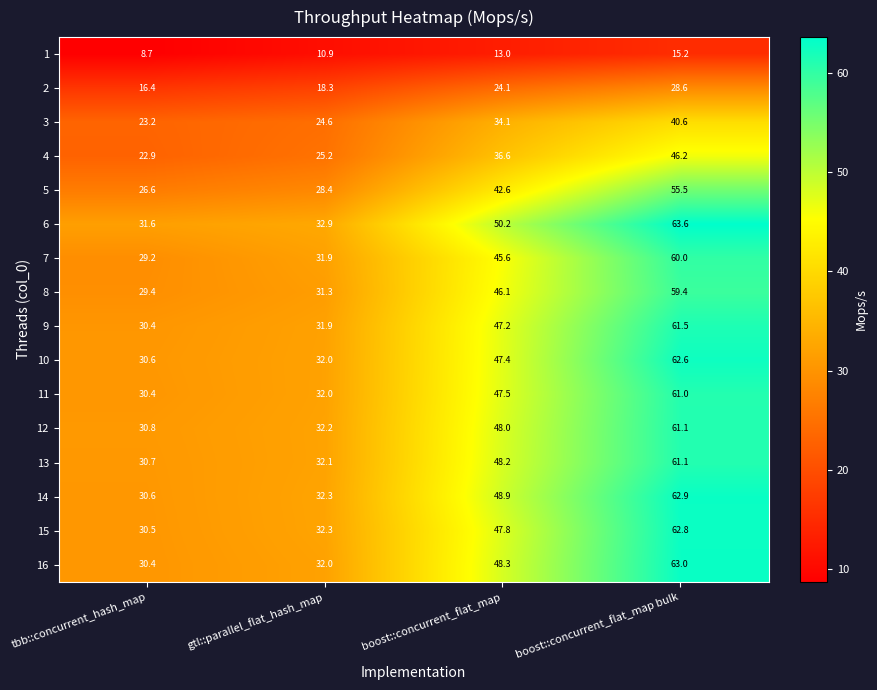

The value of 1 at gtl::parallel_flat_hash_map is 10.9. True or false?

True